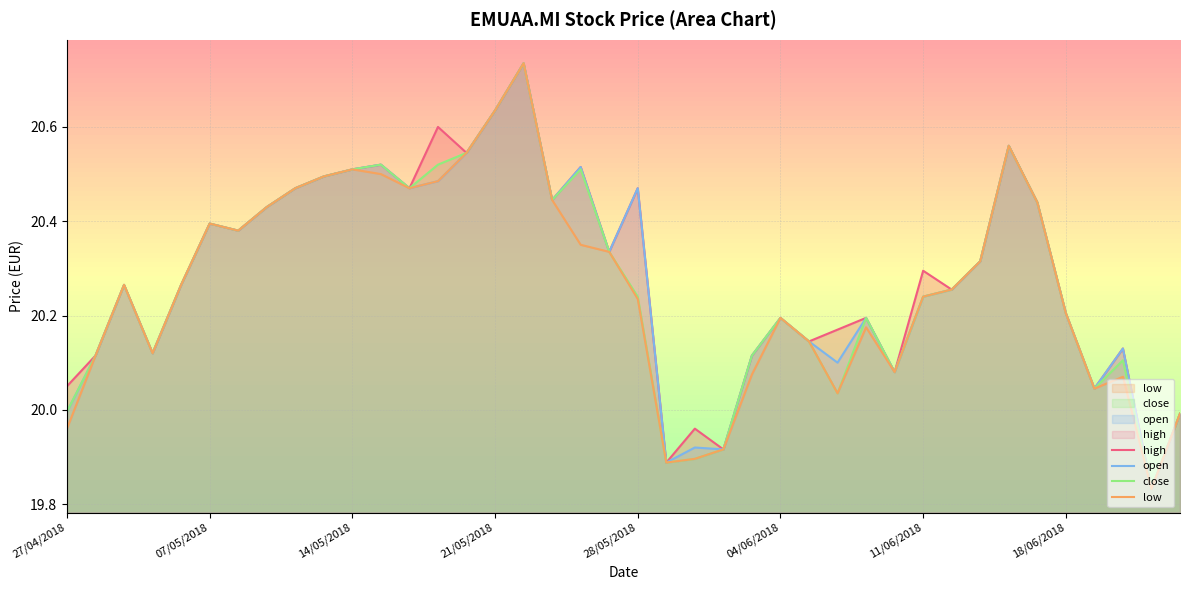

How many series are shown in this chart?

4